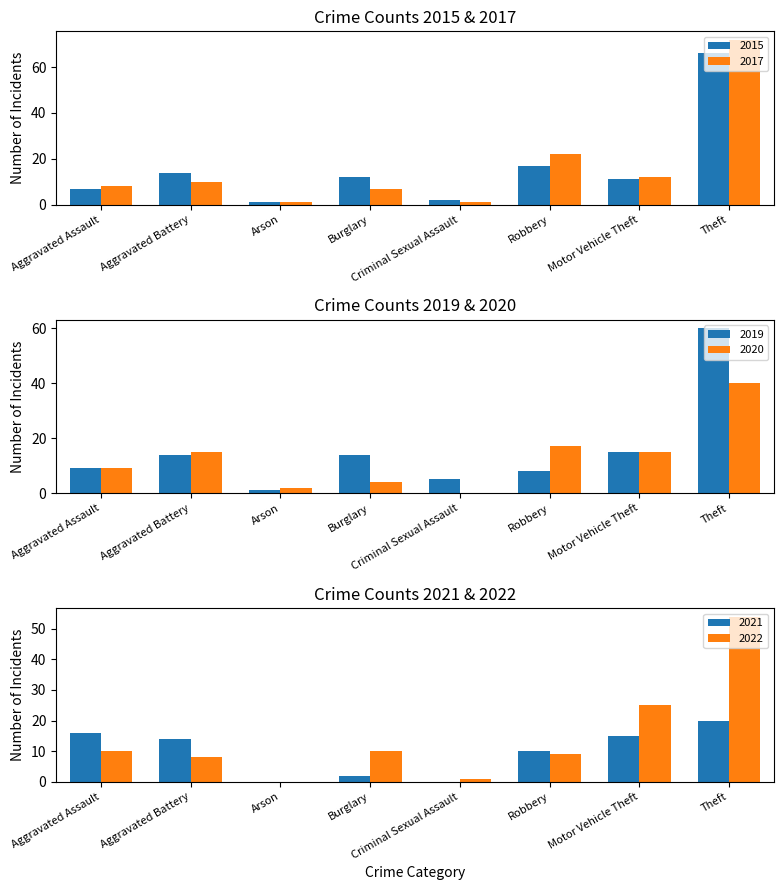

How many bars are there in total?

48